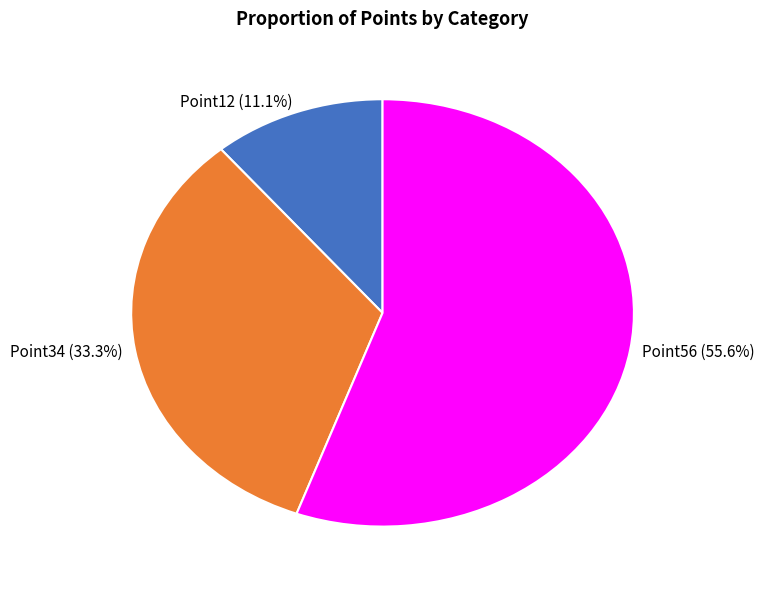

Is there any slice that represents more than half of the pie?

Yes